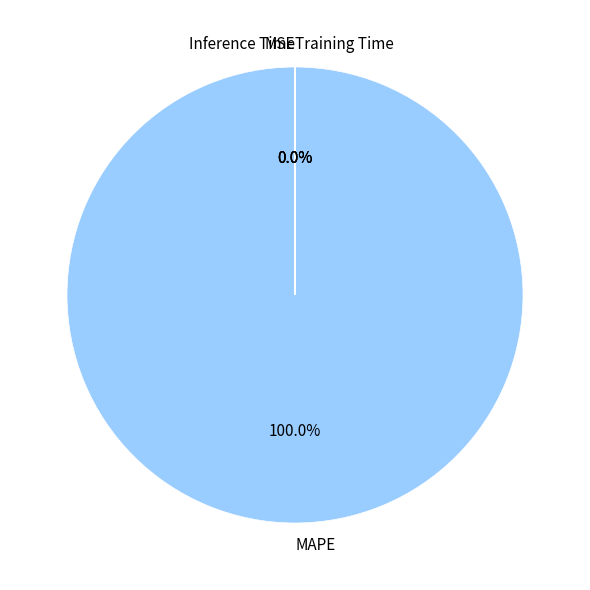

Rank the categories by value from lowest to highest.

Inference Time, Training Time, MSE, MAPE